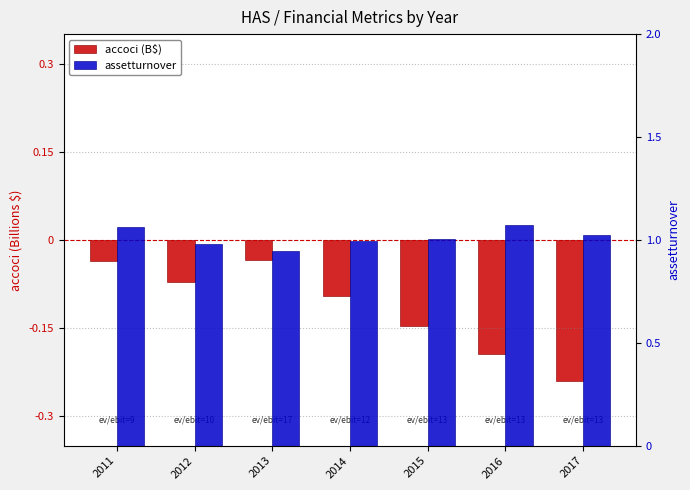

True or false: accoci (B$) has a value of -0.0 at 2011.

True